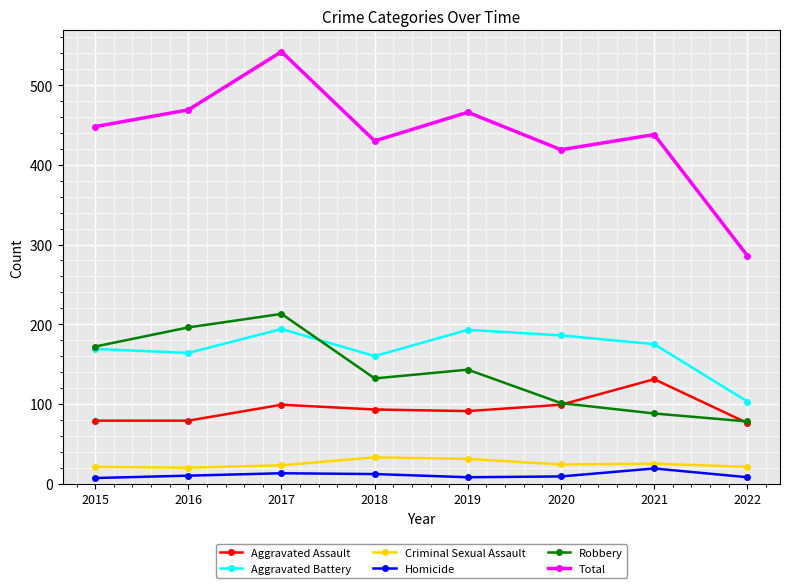

How many data points in Robbery are less than 143?

4